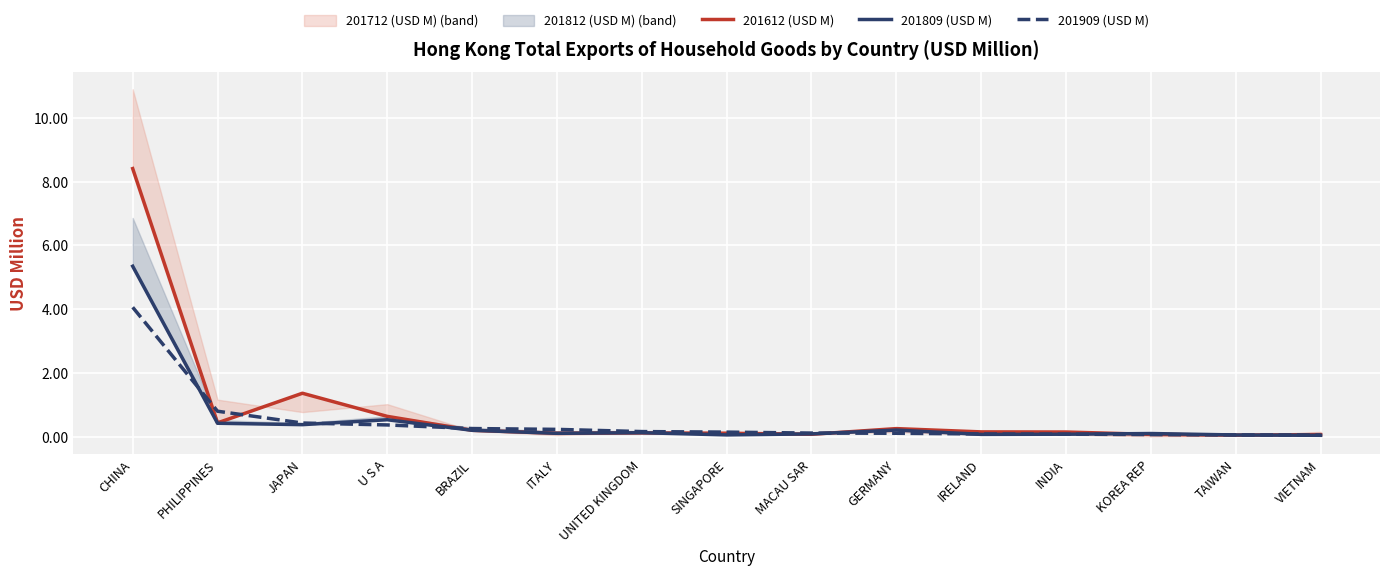

Reading right to left, extract all data points from this chart.

201612 (USD M): 0.1	0.0	0.1	0.1	0.1	0.3	0.1	0.1	0.1	0.1	0.2	0.6	1.4	0.4	8.4
201809 (USD M): 0.0	0.1	0.1	0.1	0.1	0.2	0.1	0.1	0.1	0.1	0.2	0.5	0.4	0.4	5.3
201909 (USD M): 0.1	0.1	0.1	0.1	0.1	0.1	0.1	0.1	0.2	0.2	0.3	0.4	0.4	0.8	4.1